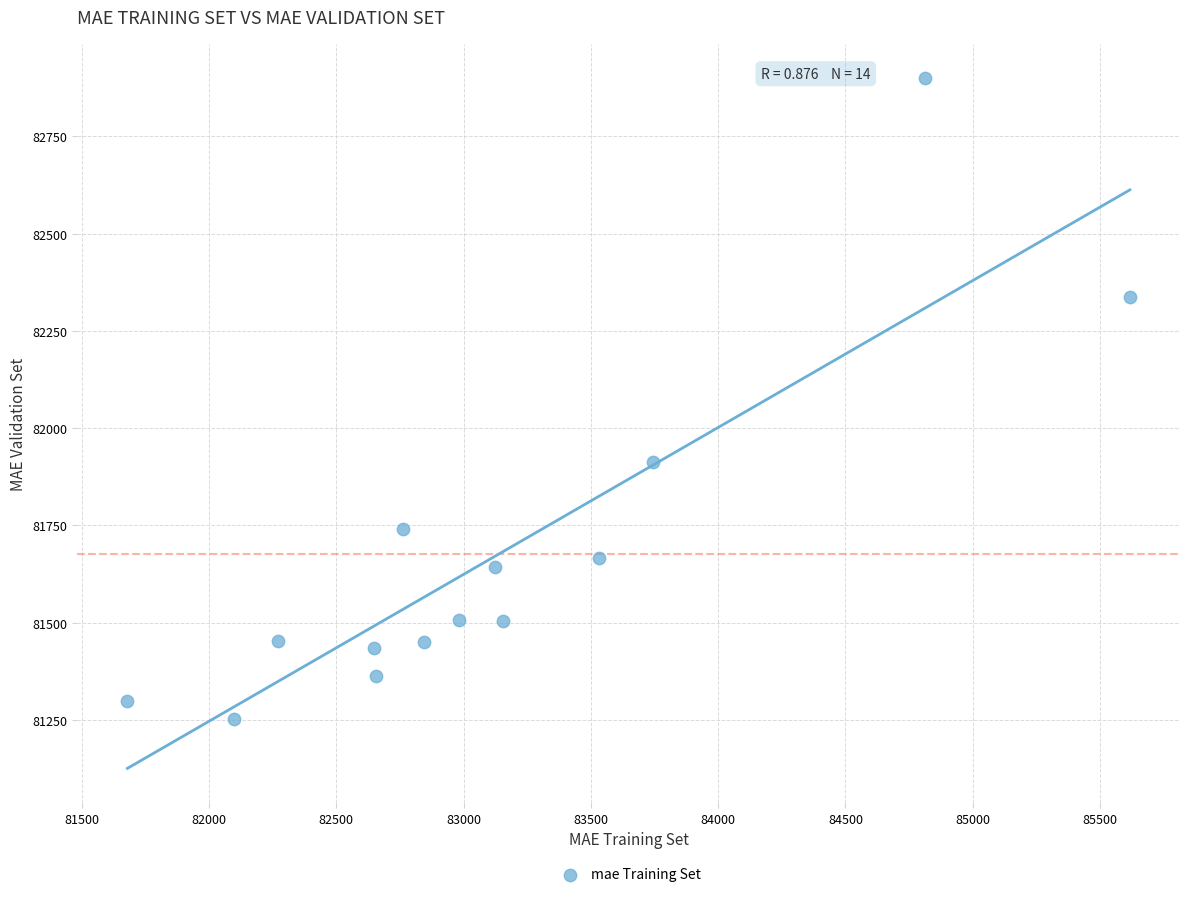

What is the range of X values (max minus min)?

3938.1